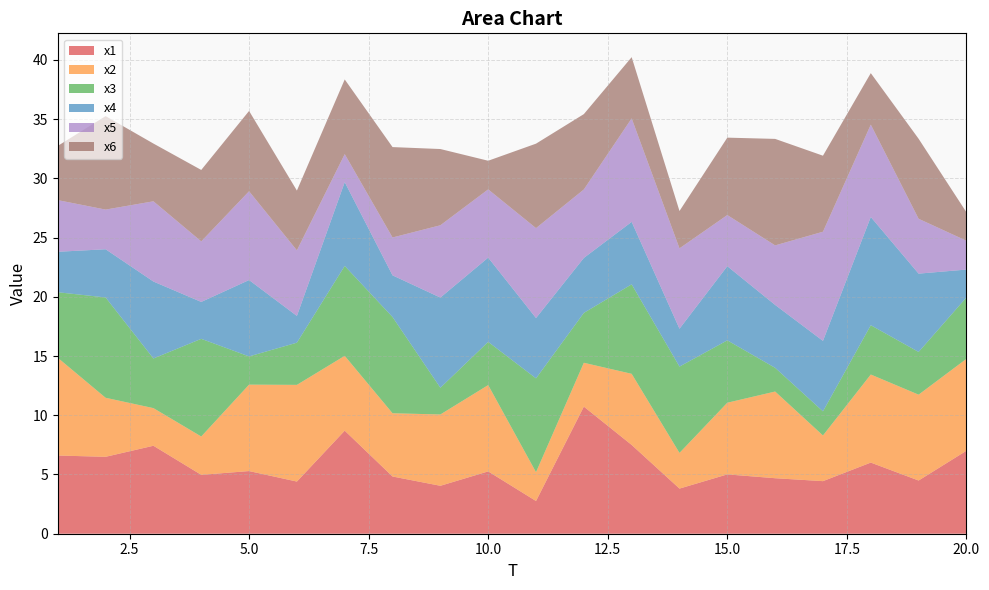

Reading left to right, what are all the values shown in this chart?

x1: 6.6	6.5	7.4	5.0	5.3	4.4	8.7	4.8	4.0	5.3	2.8	10.7	7.5	3.8	5.0	4.7	4.4	6.0	4.5	7.0
x2: 8.3	5.0	3.2	3.2	7.3	8.2	6.3	5.3	6.0	7.3	2.4	3.7	6.0	3.0	6.1	7.3	3.9	7.4	7.2	7.8
x3: 5.5	8.5	4.2	8.2	2.4	3.6	7.6	8.1	2.3	3.6	7.9	4.2	7.6	7.3	5.3	2.0	2.0	4.2	3.6	5.2
x4: 3.4	4.1	6.5	3.1	6.4	2.3	7.1	3.5	7.6	7.1	5.1	4.6	5.3	3.2	6.3	5.3	5.9	9.1	6.6	2.4
x5: 4.4	3.3	6.8	5.1	7.5	5.5	2.4	3.2	6.1	5.8	7.6	5.8	8.7	6.8	4.3	5.0	9.2	7.8	4.6	2.4
x6: 4.6	7.9	4.9	6.0	6.8	5.0	6.3	7.6	6.4	2.4	7.1	6.4	5.2	3.2	6.5	9.0	6.4	4.3	6.8	2.4